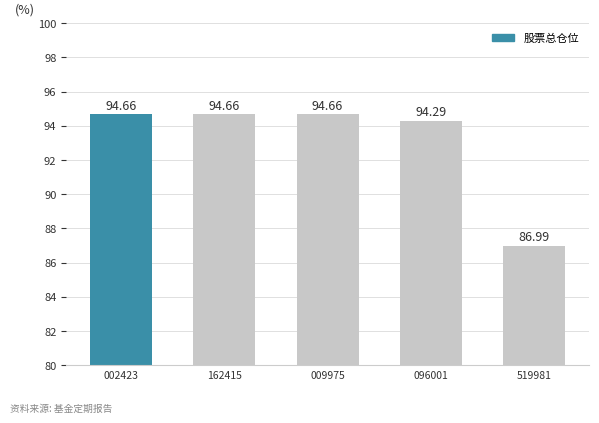

Approximately how many times larger is the value at 长信美国标准普尔100等权重指数增强(QDII) compared to 华宝标普美国消费(QDII-LOF)人民币C?

0.9